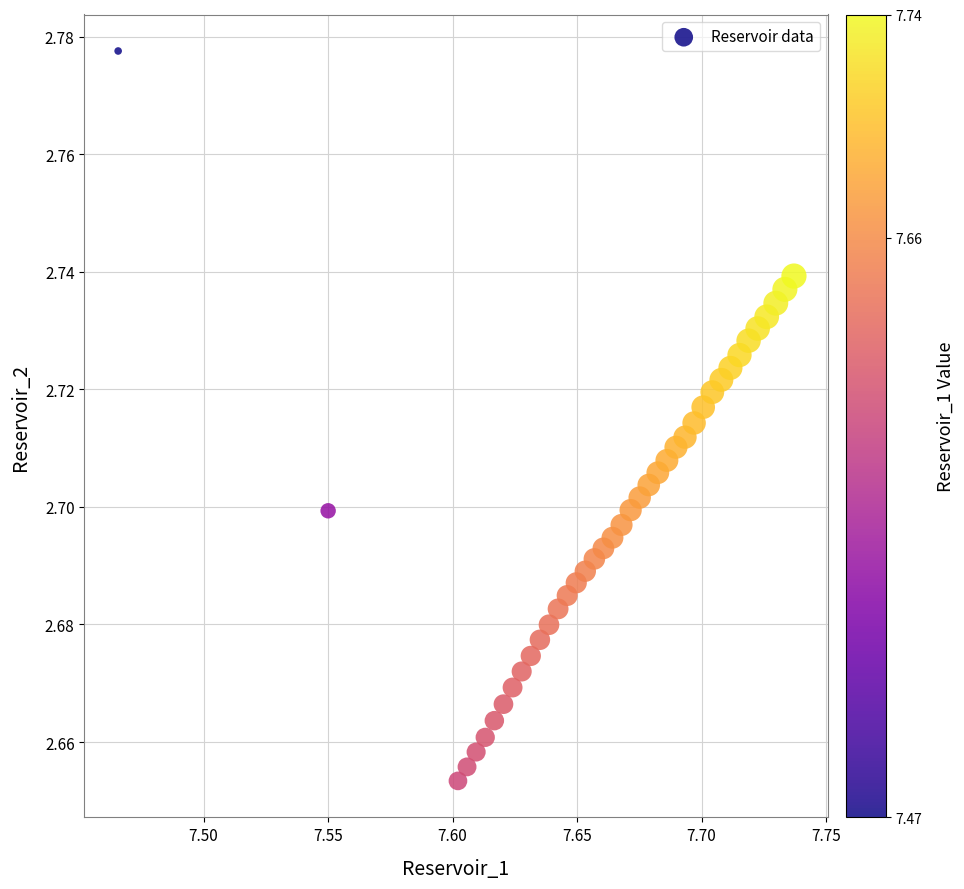

What is the range of X values (max minus min)?

0.3